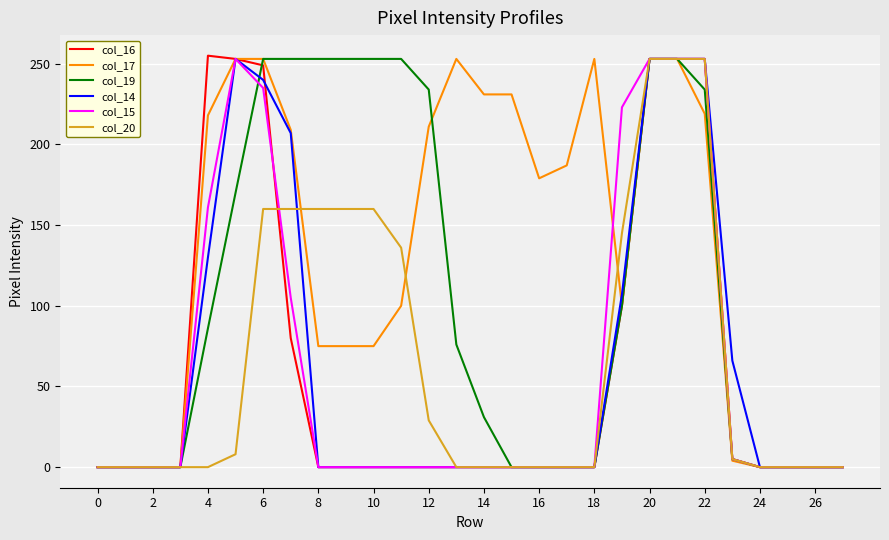

What is the maximum value shown in the chart?

255